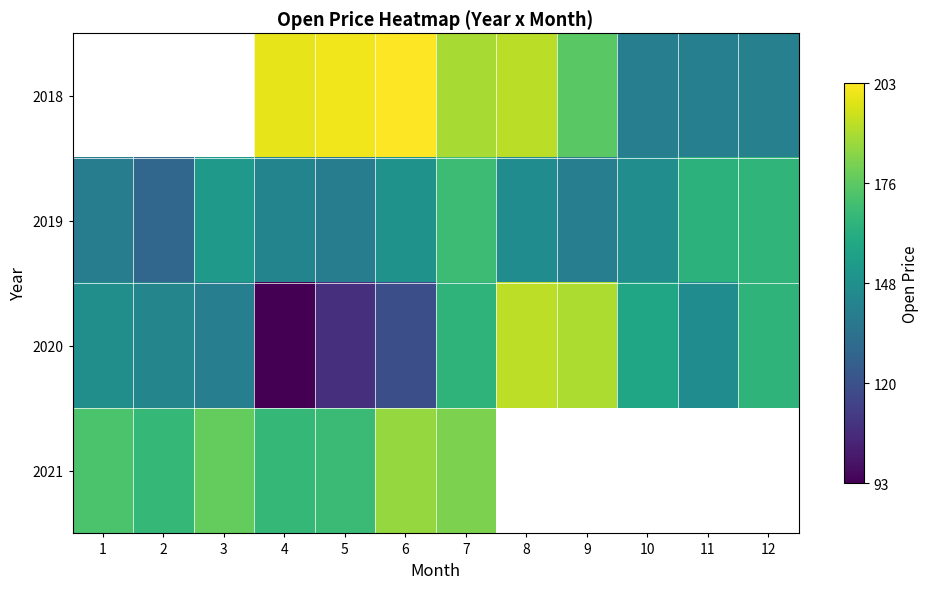

Between 10 and 12, which series saw the biggest shift?

2019